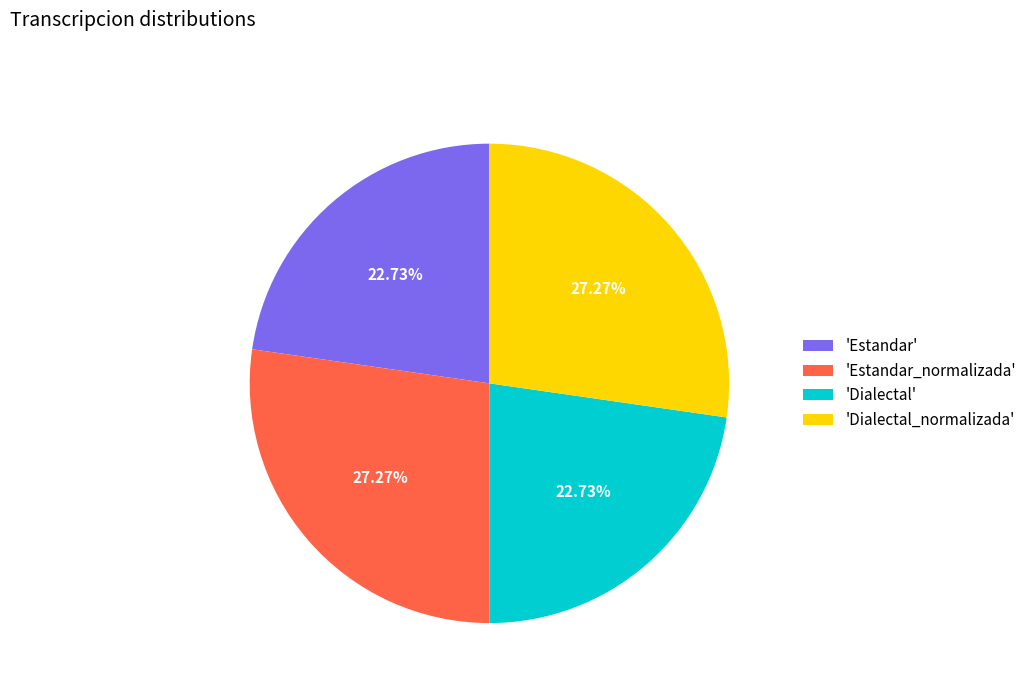

Does 'Dialectal' represent more than half of the total?

No